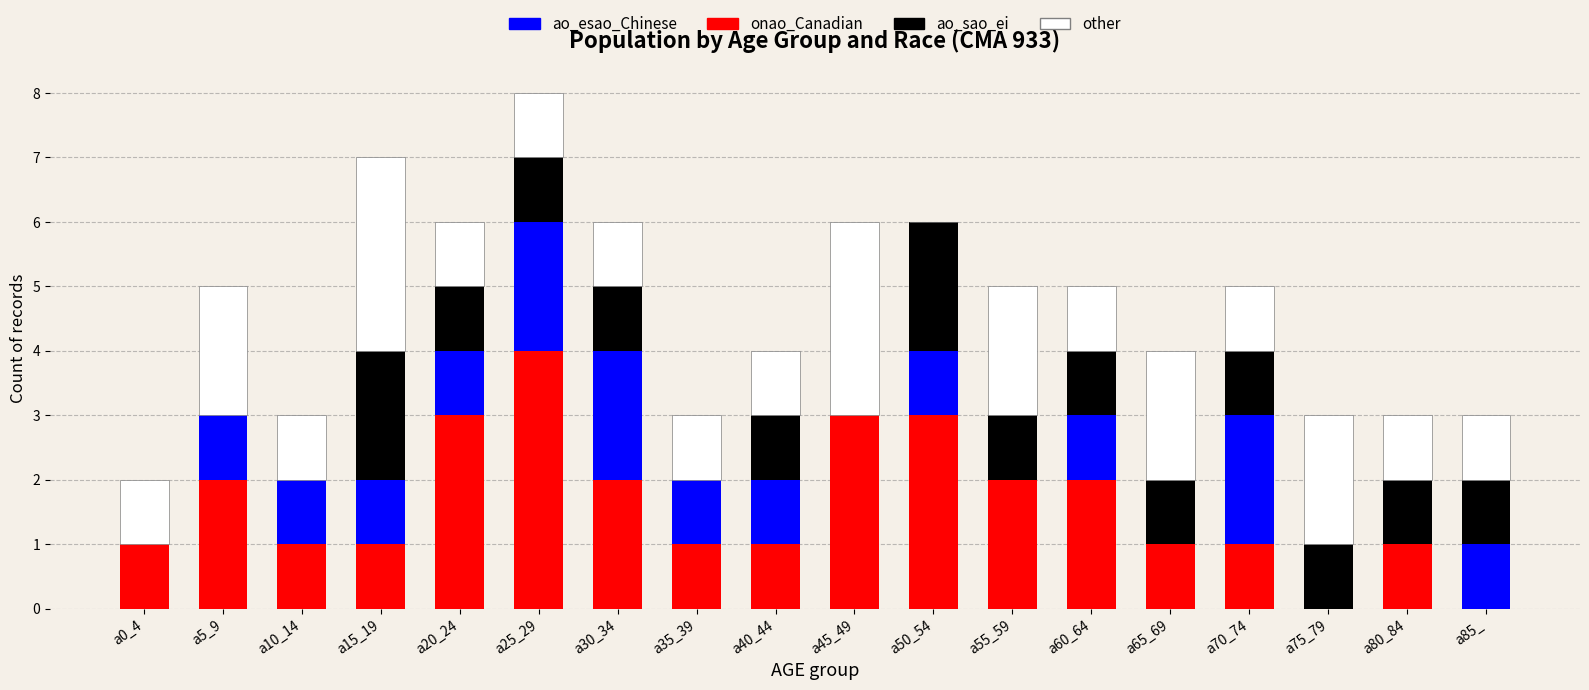

What is the total value across all series at a15_19?

7